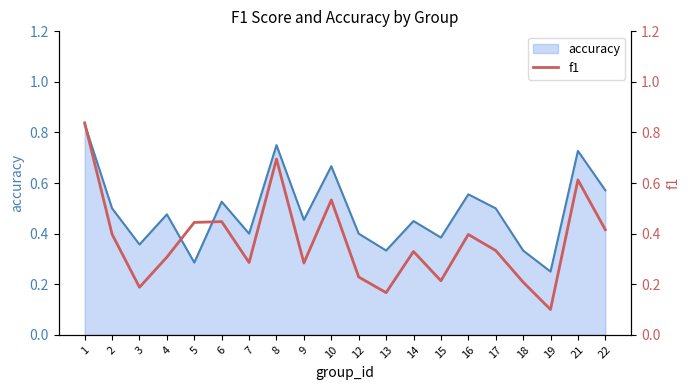

Does the chart display data point markers on the line(s)?

No